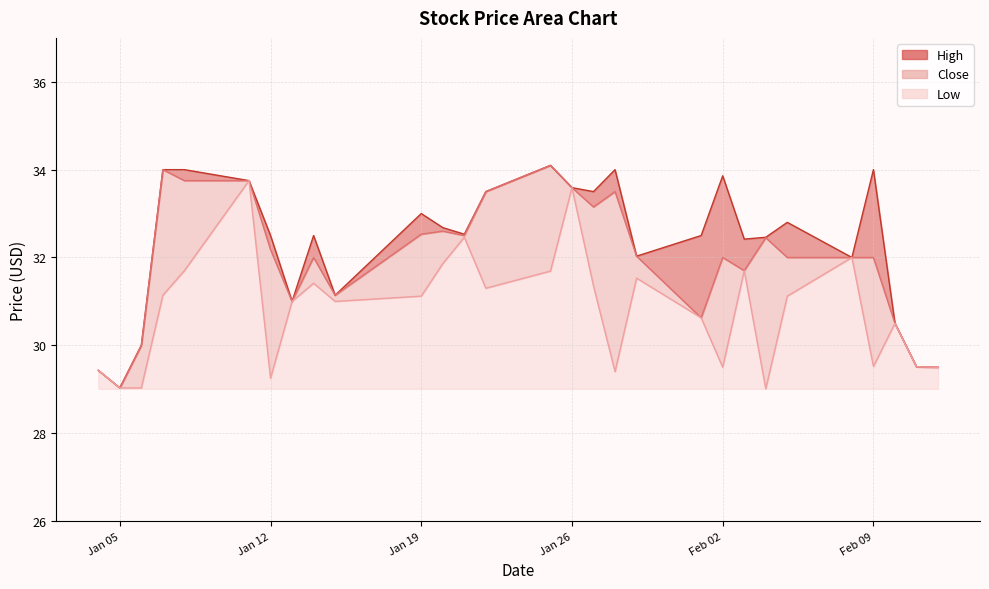

Reading right to left, transcribe all the data shown in this chart.

High: 29.5	29.5	30.5	34.0	32.0	32.8	32.5	32.4	33.9	32.5	32.0	34.0	33.5	33.6	34.1	33.5	32.5	32.7	33.0	31.1	32.5	31.0	32.5	33.8	34.0	34.0	30.0	29.0	29.4
Close: 29.5	29.5	30.5	32.0	32.0	32.0	32.5	31.7	32.0	30.6	32.0	33.5	33.1	33.6	34.1	33.5	32.5	32.6	32.5	31.1	32.0	31.0	32.2	33.8	33.8	34.0	30.0	29.0	29.4
Low: 29.5	29.5	30.5	29.5	32.0	31.1	29.0	31.7	29.5	30.6	31.5	29.4	31.4	33.6	31.7	31.3	32.5	31.9	31.1	31.0	31.4	31.0	29.2	33.8	31.7	31.1	29.0	29.0	29.4